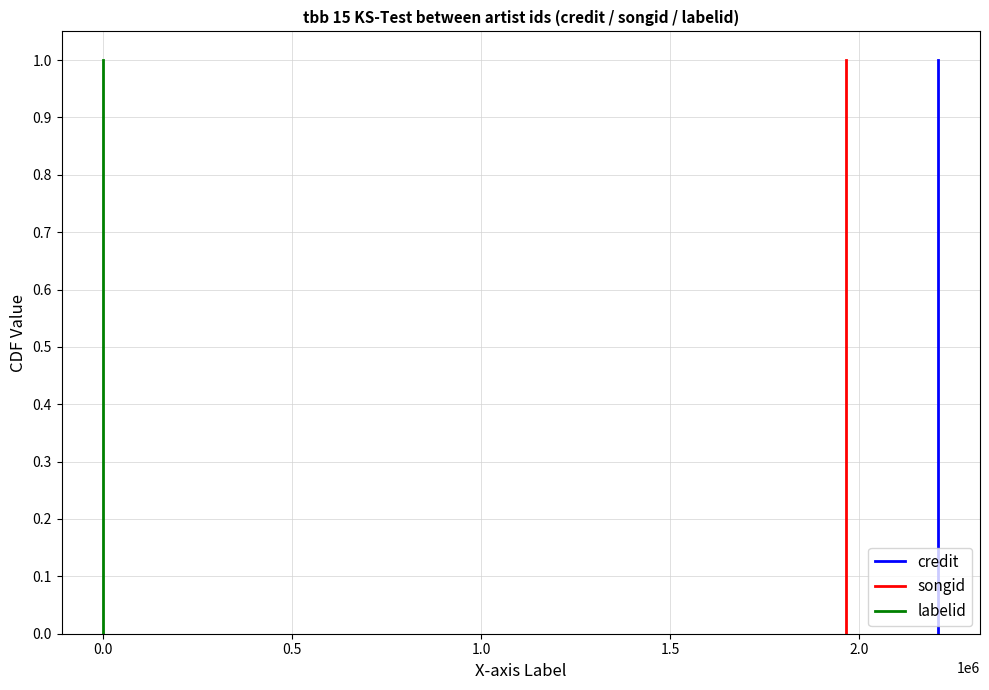

Between 1.5 and 2.0, which is larger?

2.0